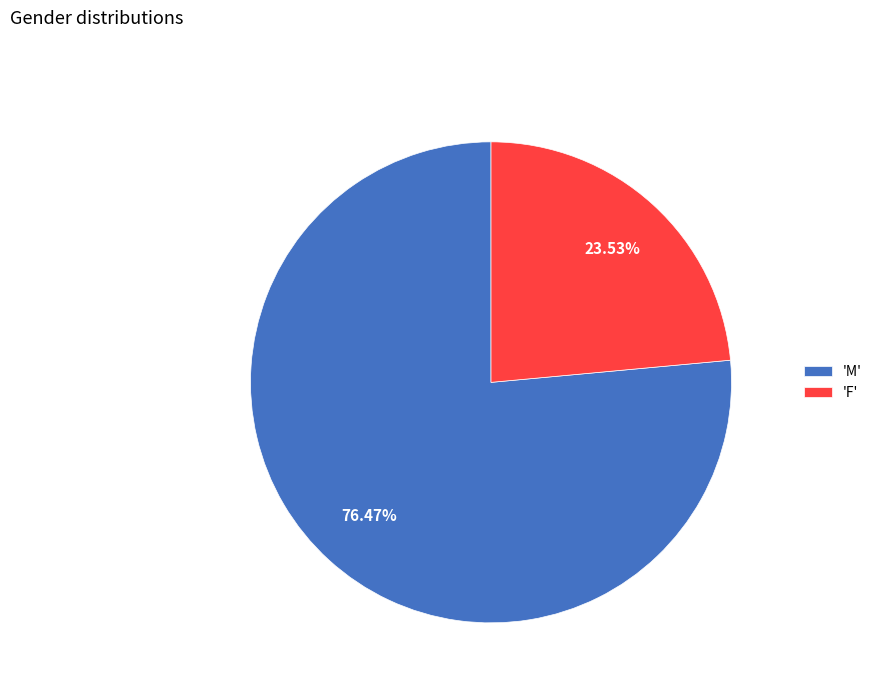

Does any single category account for the majority?

Yes